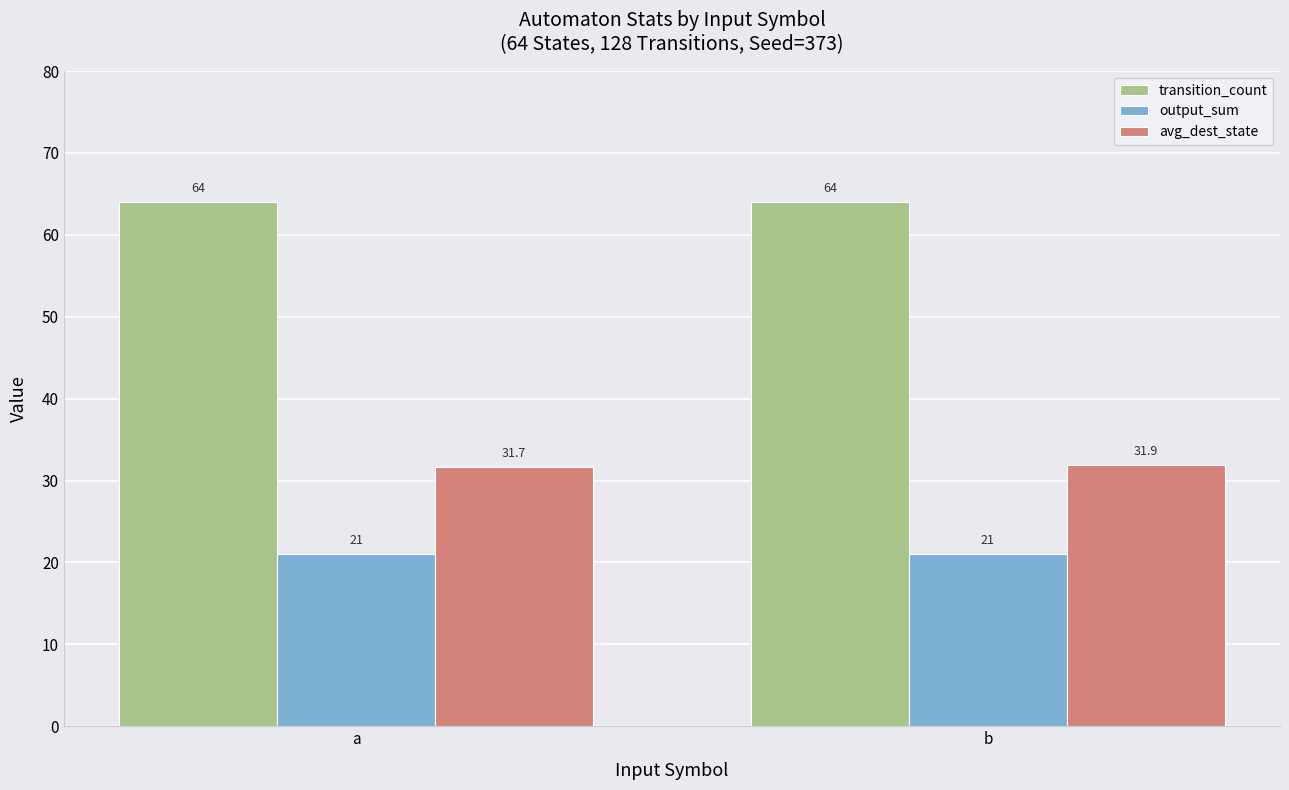

List the series in order of their overall mean, highest first.

transition_count, avg_dest_state, output_sum